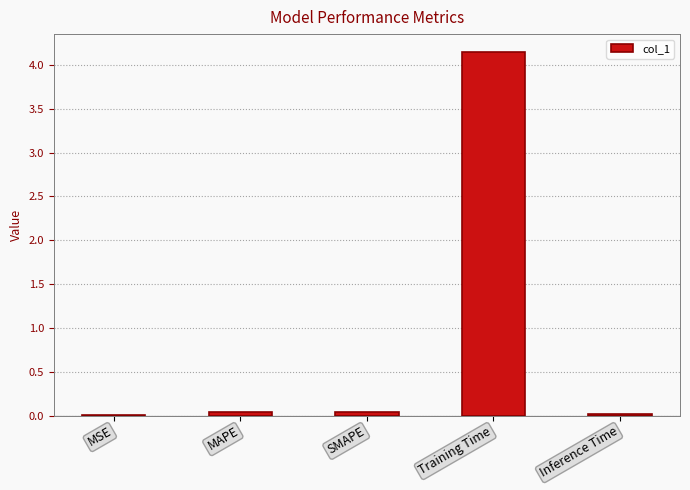

The chart shows a value of 0.0 at Inference Time. True or false?

True